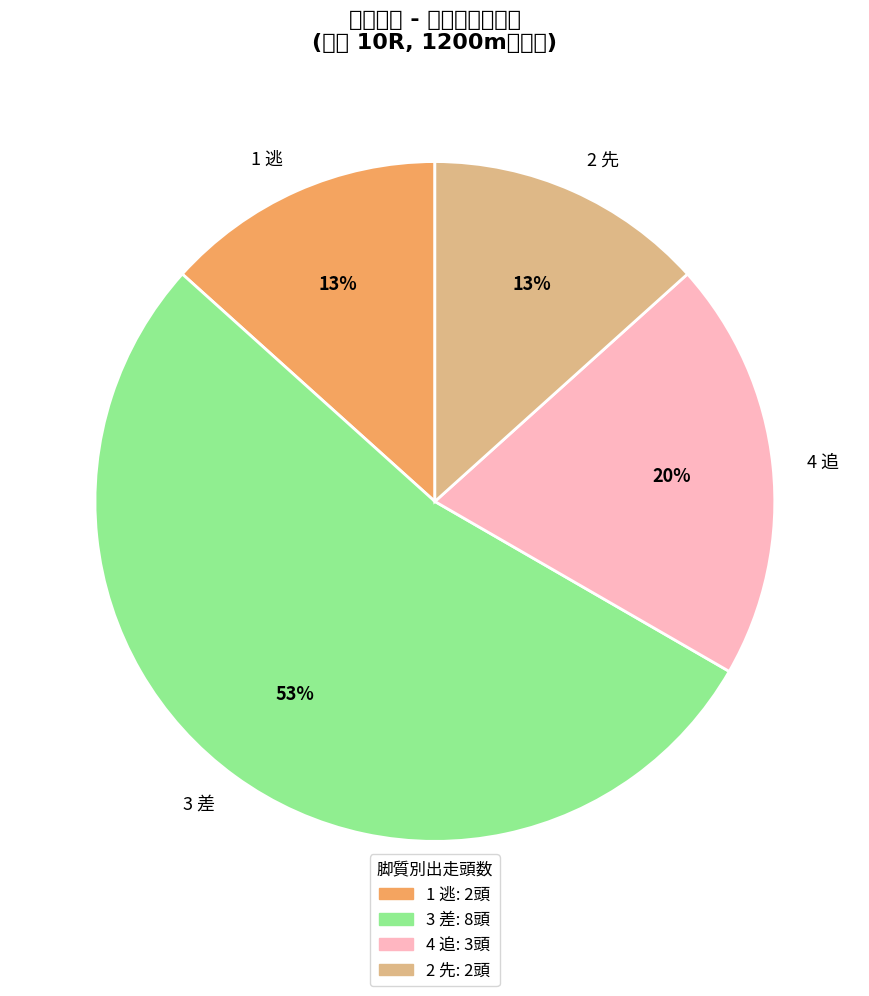

Which has a higher value, 1 逃 or 3 差?

3 差